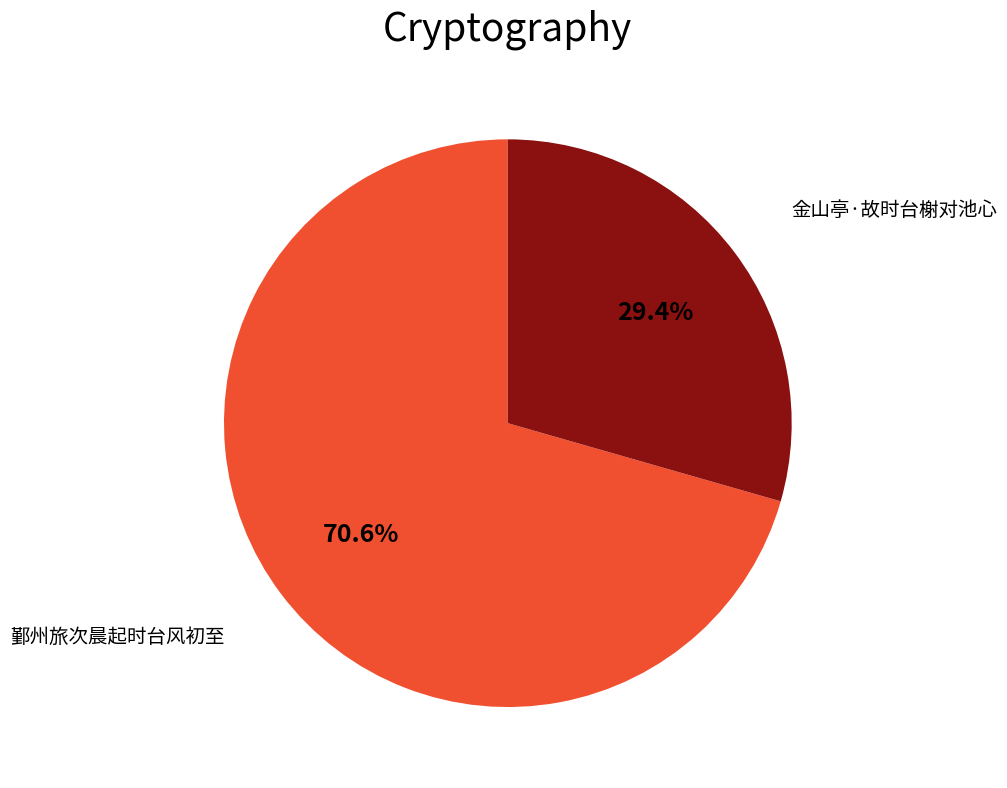

Does any single category account for the majority?

Yes